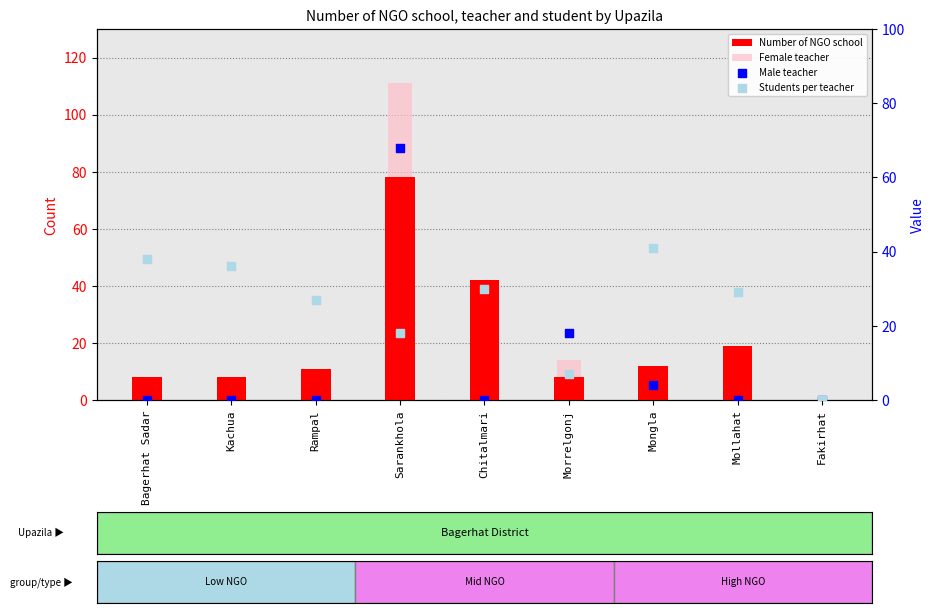

Which series has the largest total across all categories?

Students per teacher